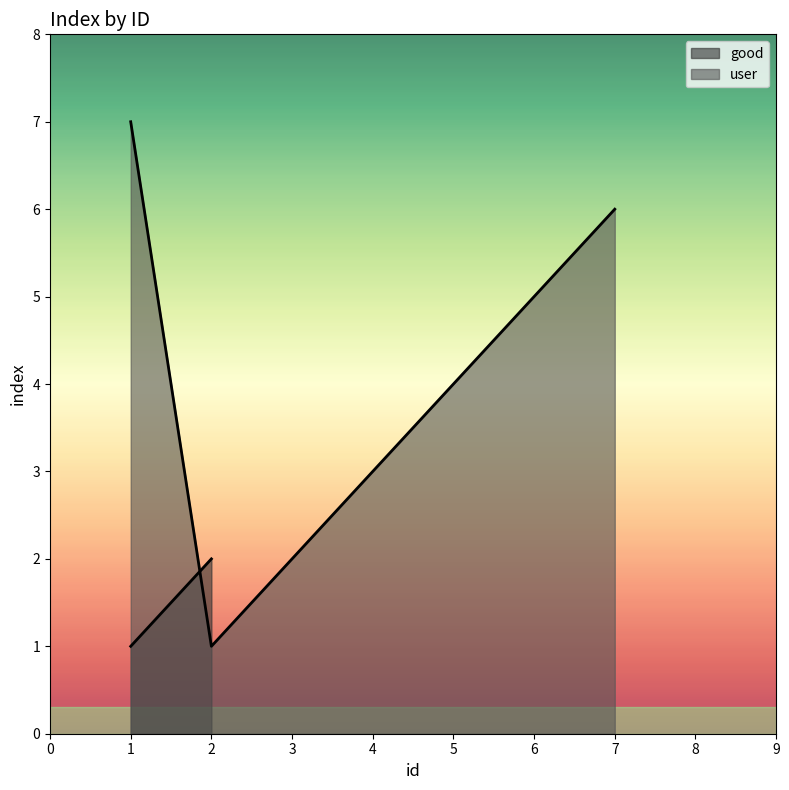

What is the maximum value shown in the chart?

7